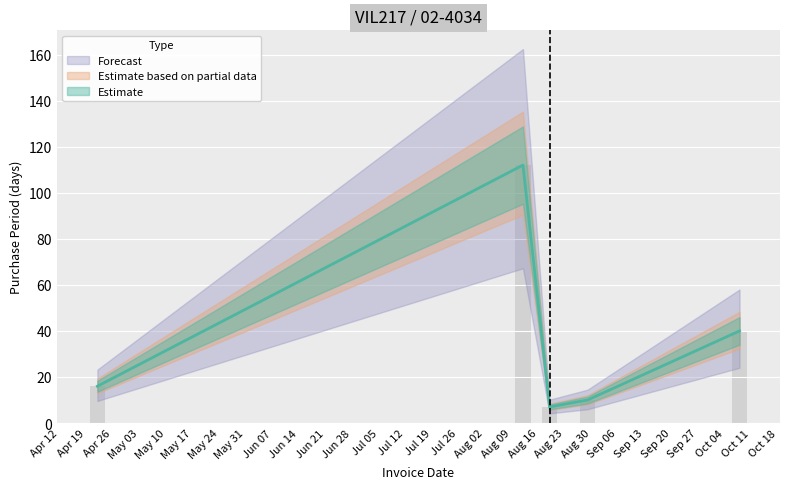

What is the difference between the maximum and minimum values?

105